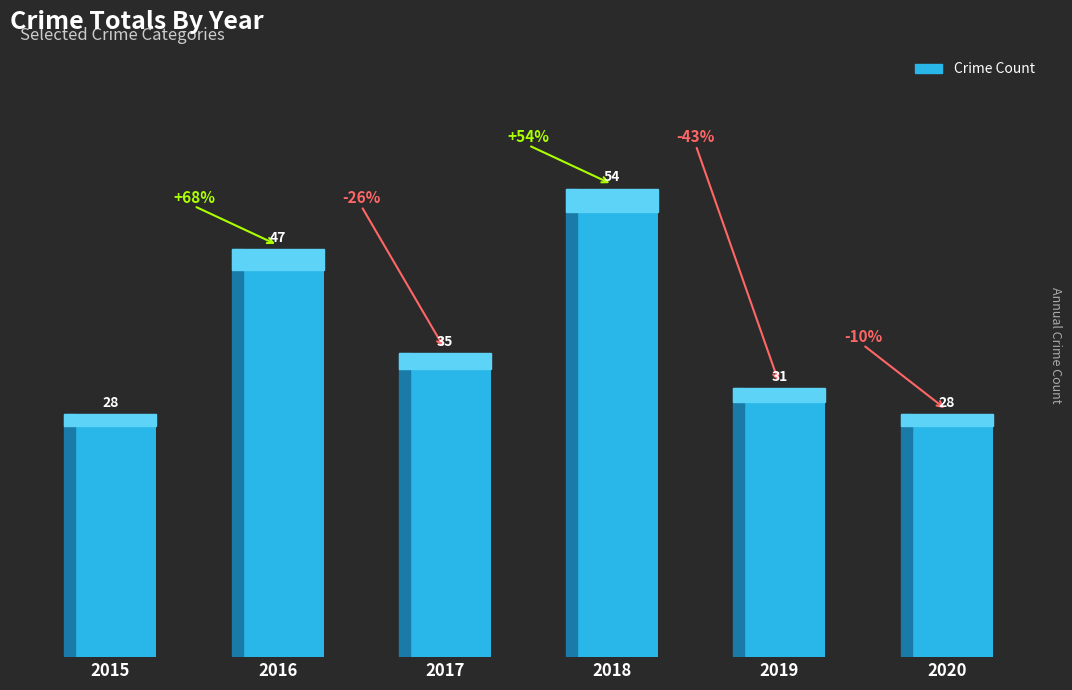

What is the sum of all values?

223